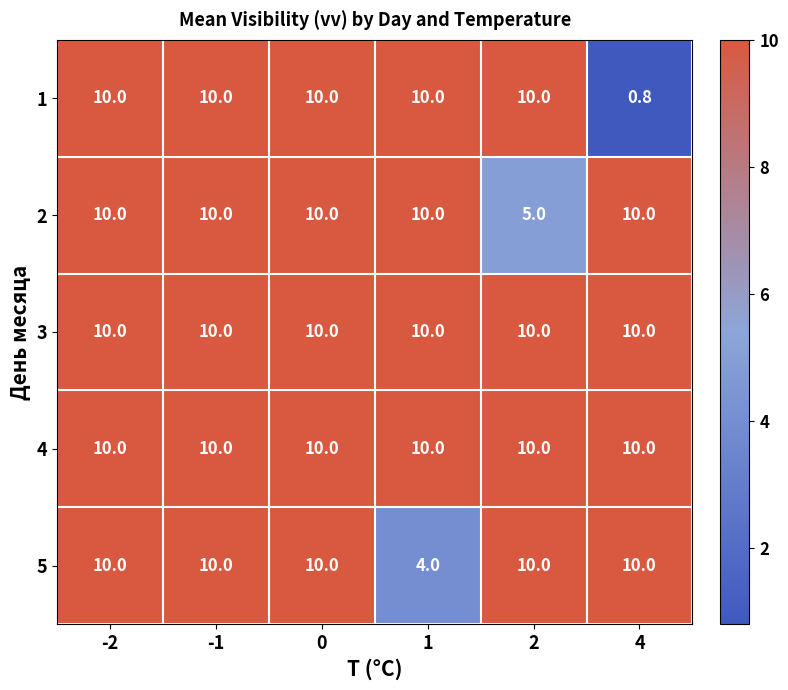

What is the difference between the highest and lowest values at 2?

5.0